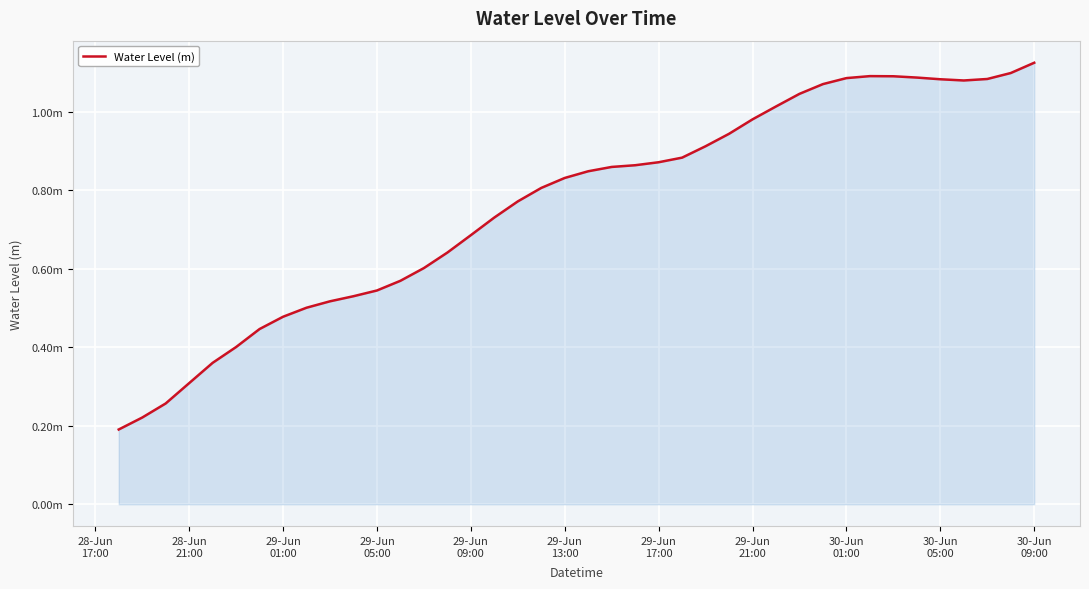

Does the chart display data point markers on the line(s)?

No